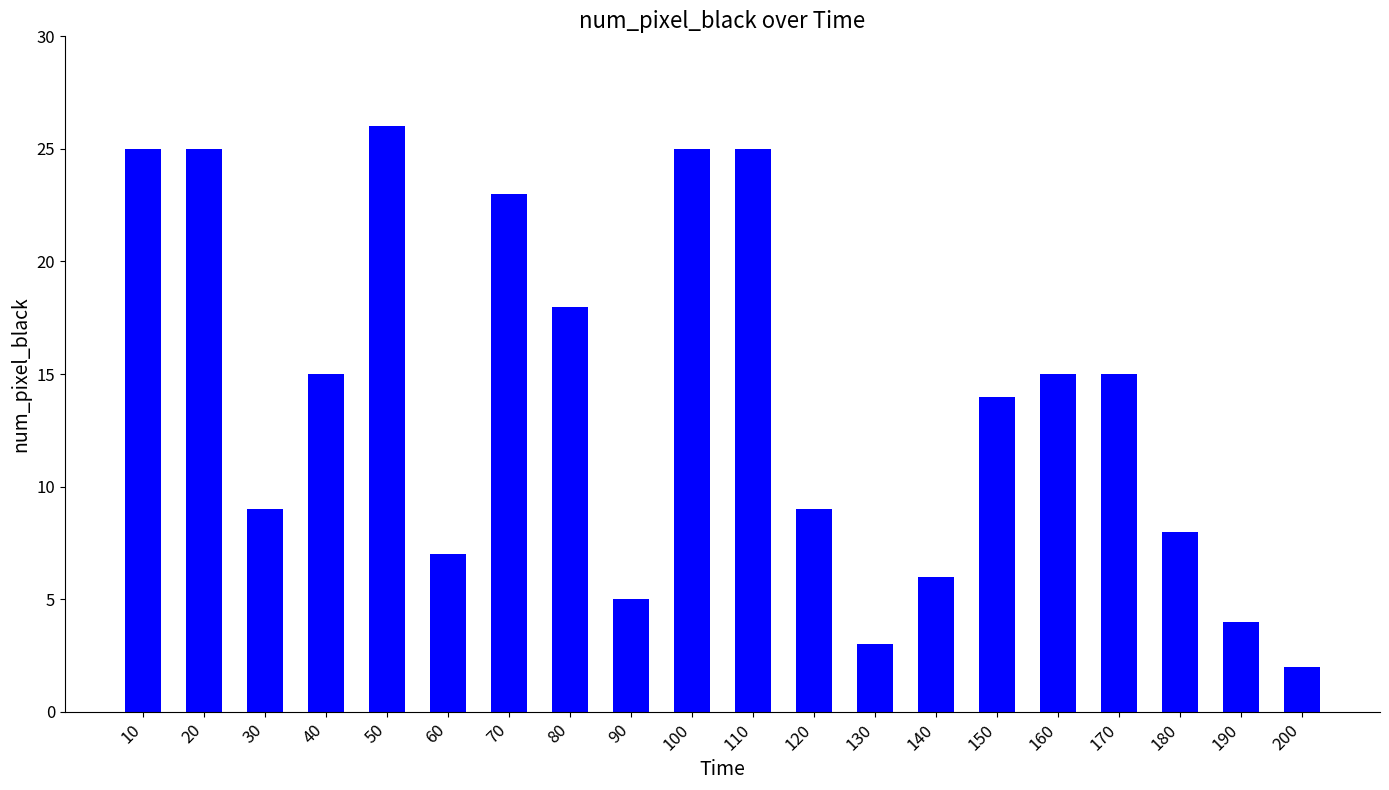

Approximately how many times larger is the value at 10 compared to 80?

1.4